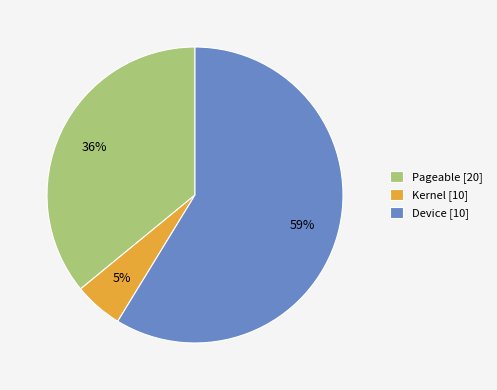

Is there a majority slice in this chart?

Yes